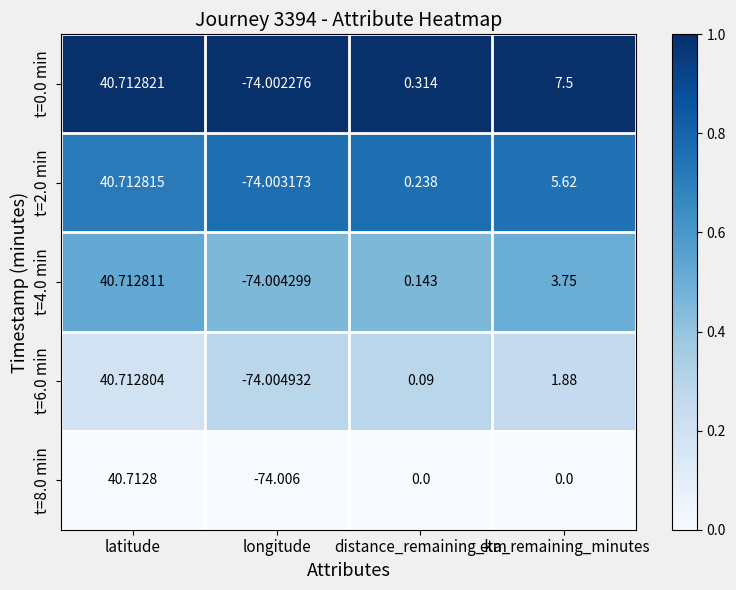

At which category is the sum across all series the highest?

latitude